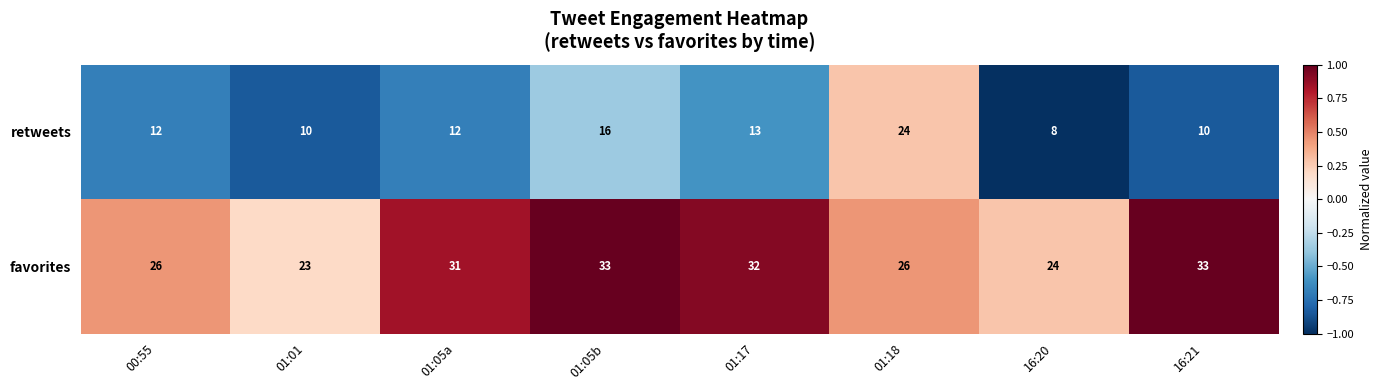

Which series has the widest spread of values?

retweets